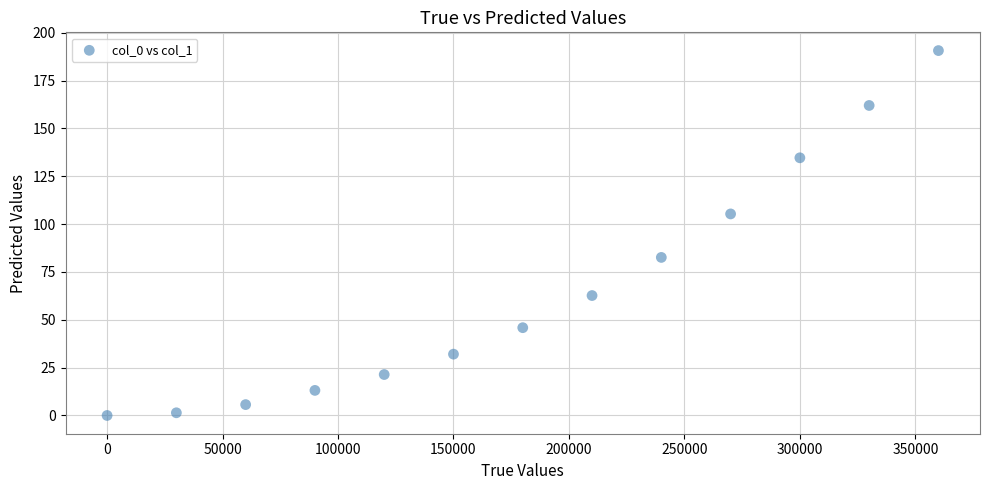

What is the range of Y values (max minus min)?

190.6